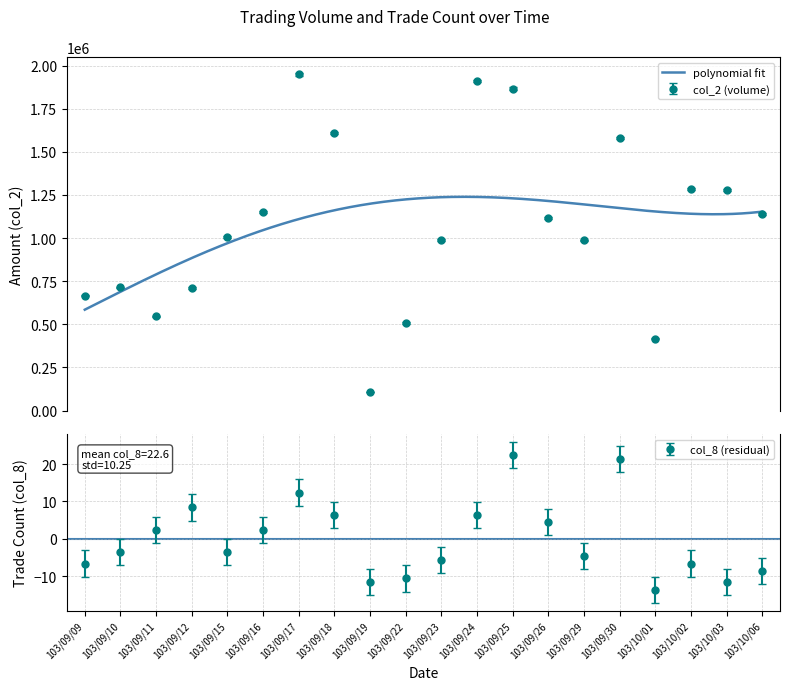

What is the approximate value of col_2 at 103/09/11?

546560.0